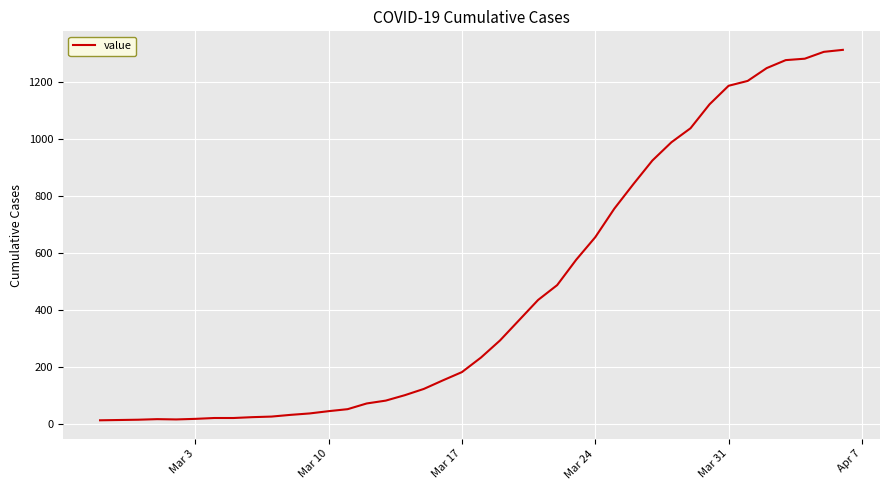

What is the greatest value displayed?

1312